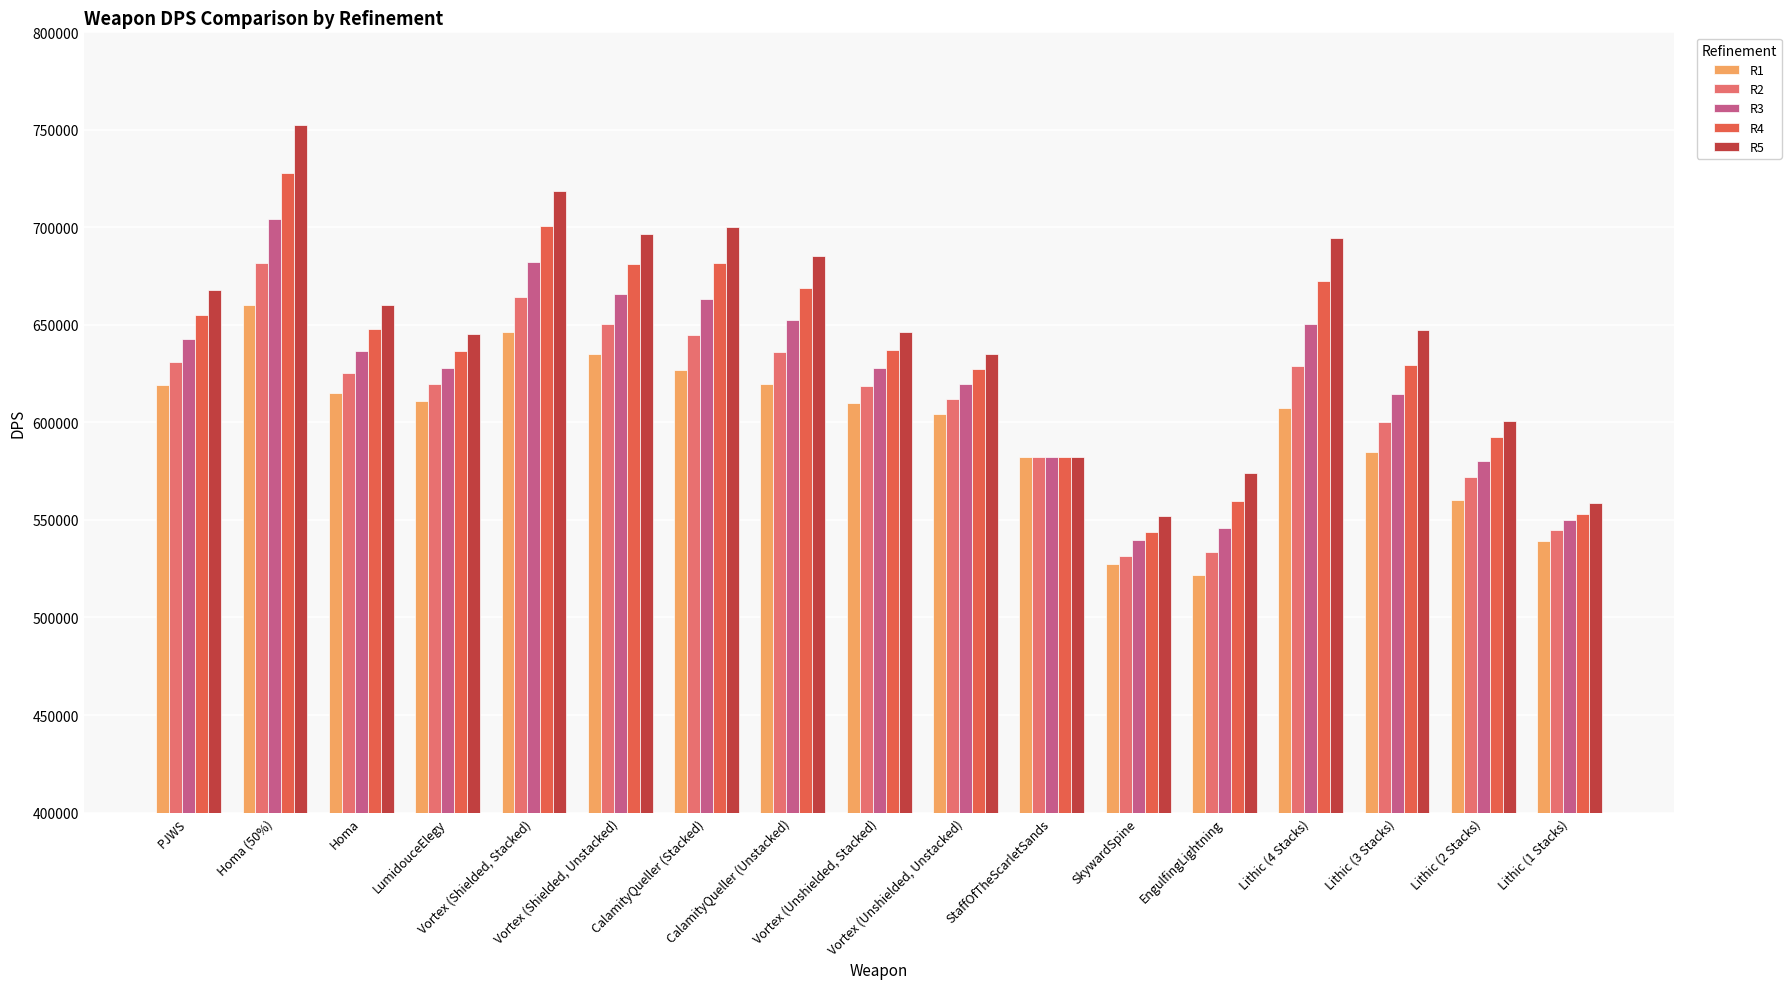

Reading left to right, list all the values displayed in this chart.

R1: 619106.4	660107.1	615277.1	610966.7	646154.2	635155.5	627035.6	619938.5	609825.8	604326.4	582272.9	527278.9	521775.2	607571.5	584644.1	560300.5	539085.9
R2: 630993.6	681514.5	625509.8	619464.4	664318.5	650570.0	645015.9	636014.4	618907.9	612033.6	582272.9	531524.6	533524.3	628790.0	600133.0	572174.8	544913.3
R3: 643015.8	704078.8	636432.4	627981.5	682482.7	665984.5	663240.3	652282.4	627990.0	619740.9	582272.9	539587.3	546135.8	650374.8	614544.0	580415.8	550160.0
R4: 655328.5	727800.1	647955.4	636498.5	700646.9	681399.1	681708.8	668742.4	637072.1	627448.2	582272.9	543618.2	559609.7	672327.2	629310.2	592694.4	553138.0
R5: 667796.2	752678.4	660249.9	645180.5	718811.2	696813.6	700421.3	685394.5	646154.2	635155.5	582272.9	551924.1	573946.0	694648.2	647214.3	600867.5	558846.8